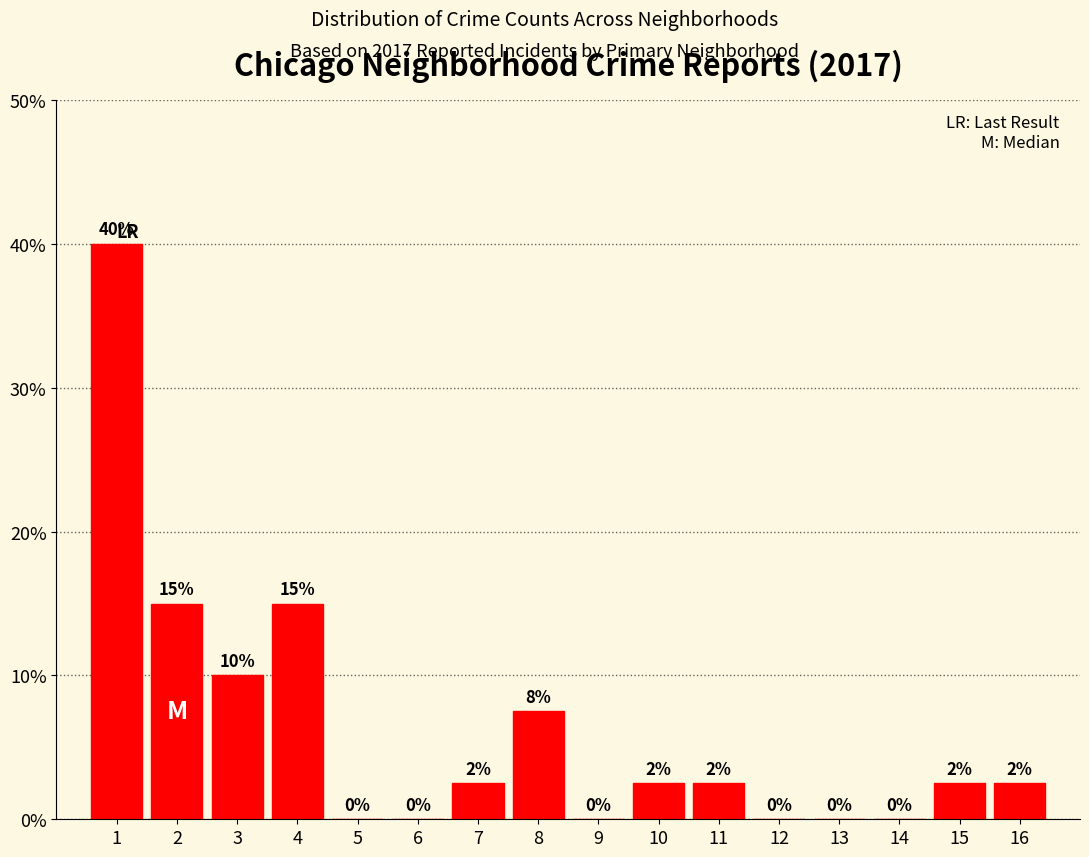

The value at 1 is 40.0. True or false?

True